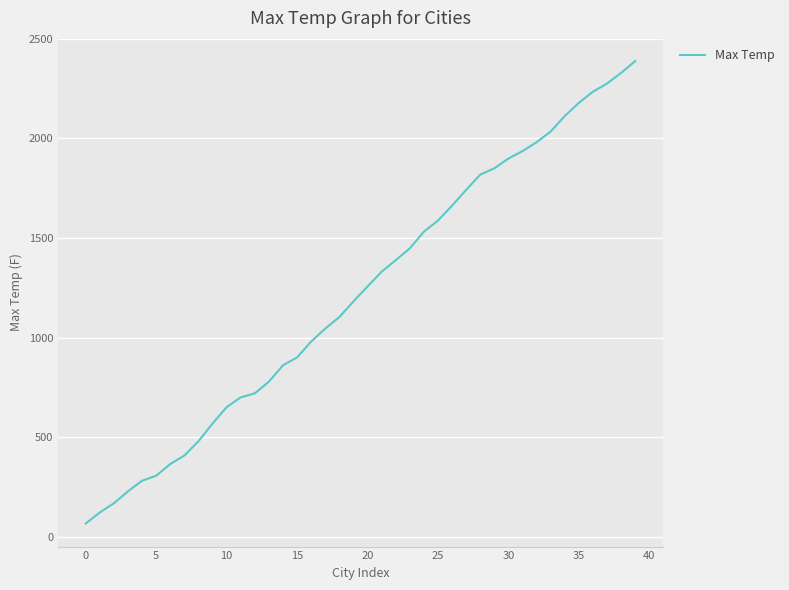

What is the minimum value shown in the chart?

66.0